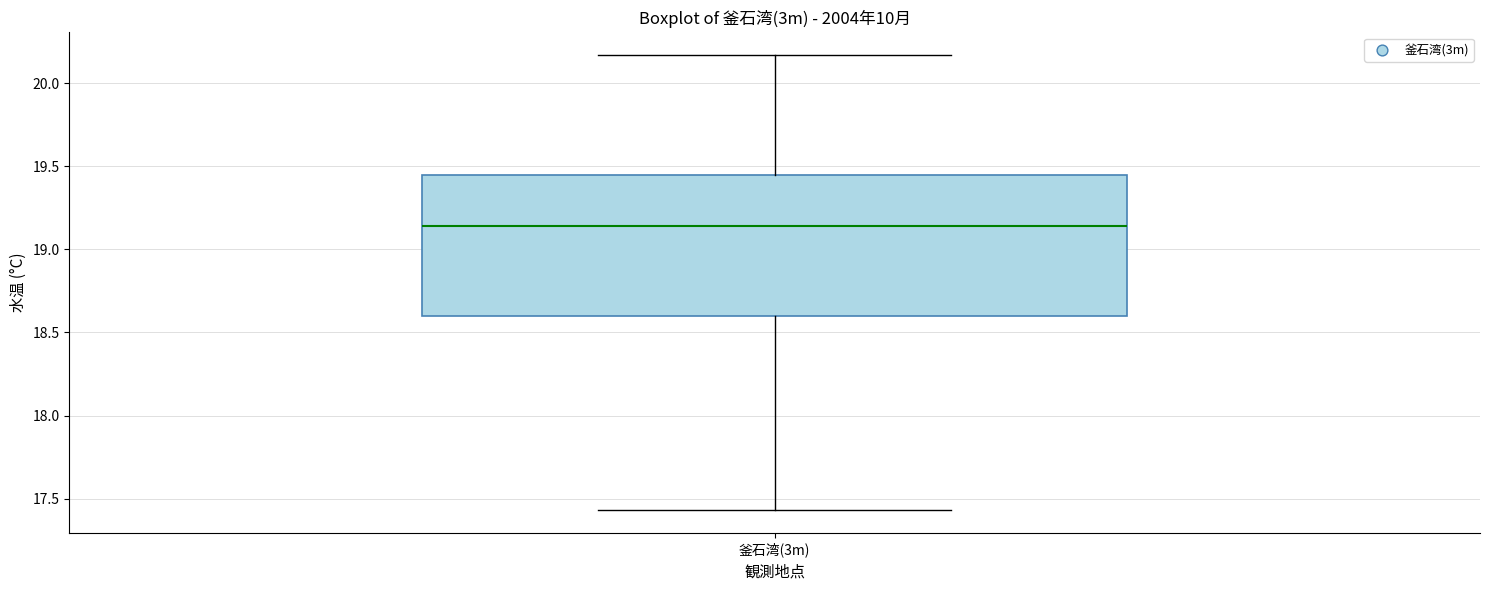

Where is the lower edge of the box for 釜石湾(3m) on the y-axis? The values are not printed on the chart, so give them approximately, as read against the axis.

18.60